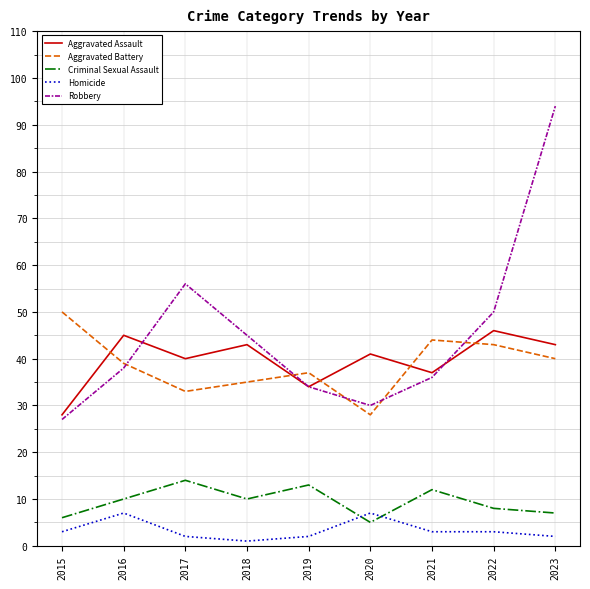

At which label is Robbery closest to 60?

2017